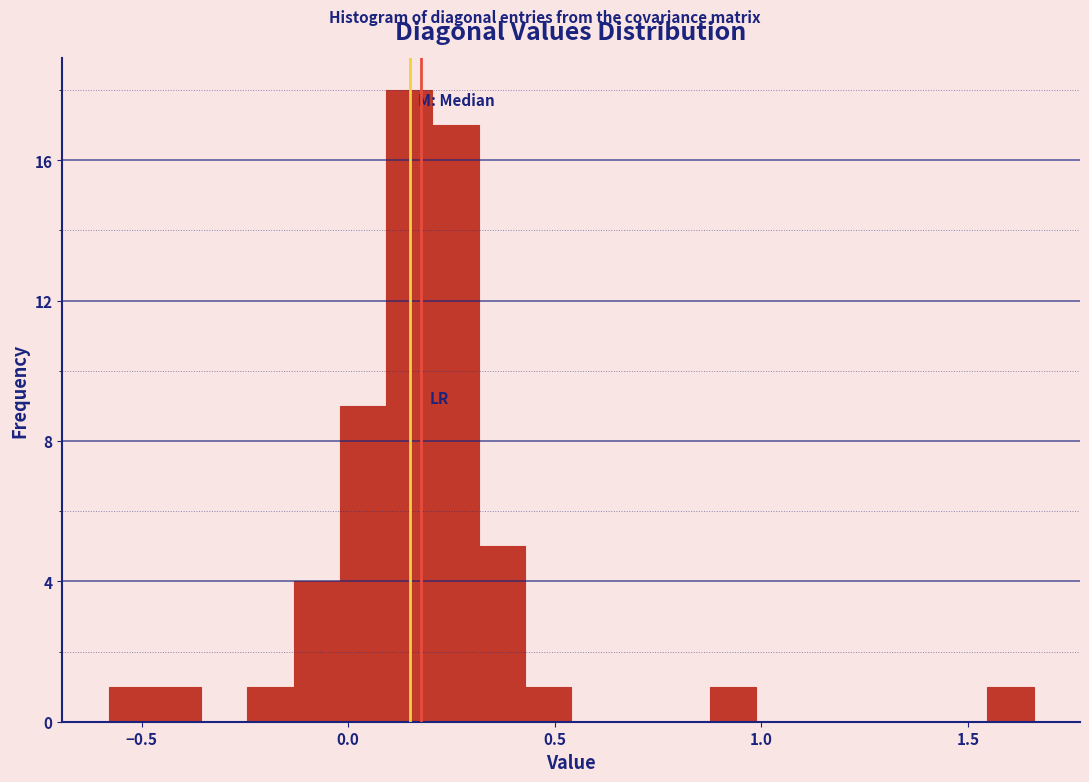

Read against the x-axis, roughly where is the centre of the tallest bar?

0.15